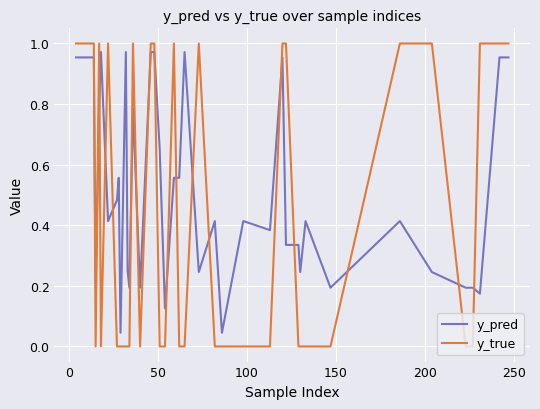

How many times do y_true and y_pred cross each other?

18